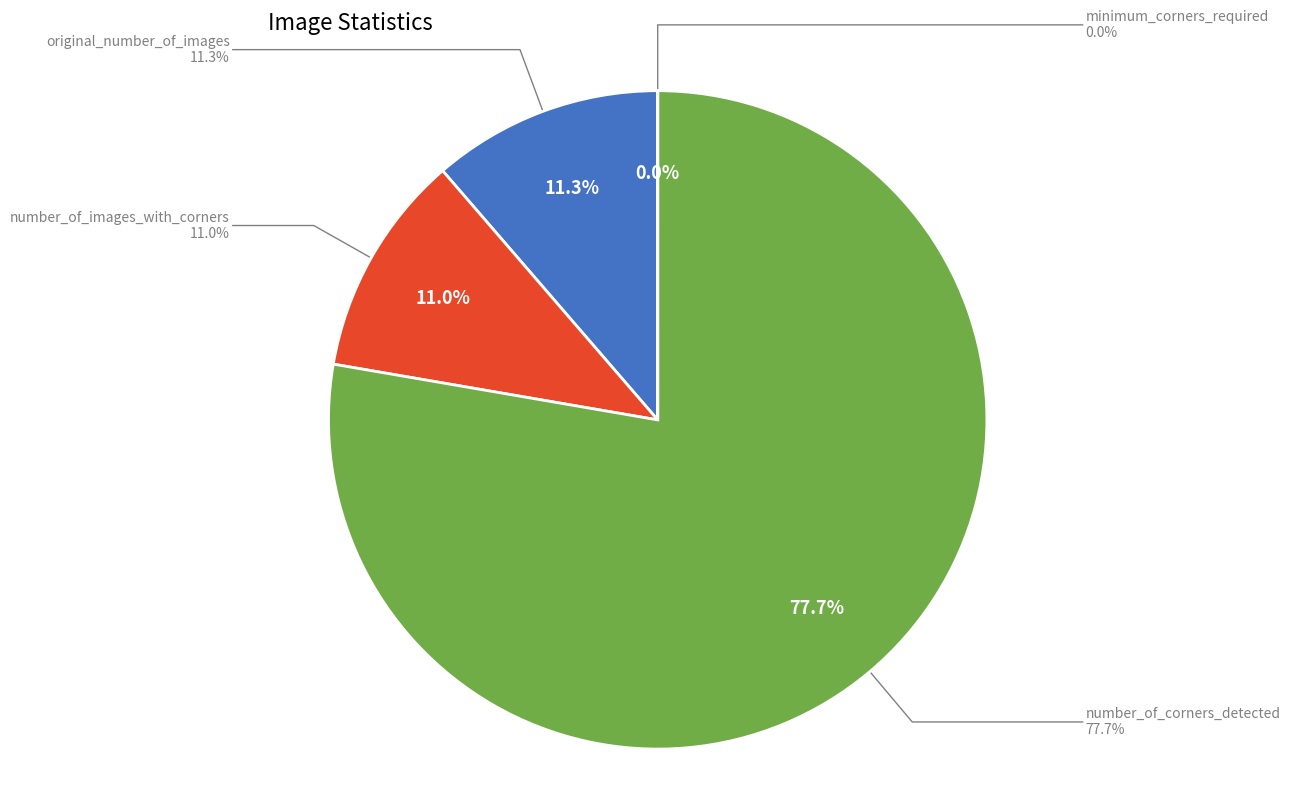

Rank the categories by value from highest to lowest.

number_of_corners_detected, original_number_of_images, number_of_images_with_corners, minimum_corners_required